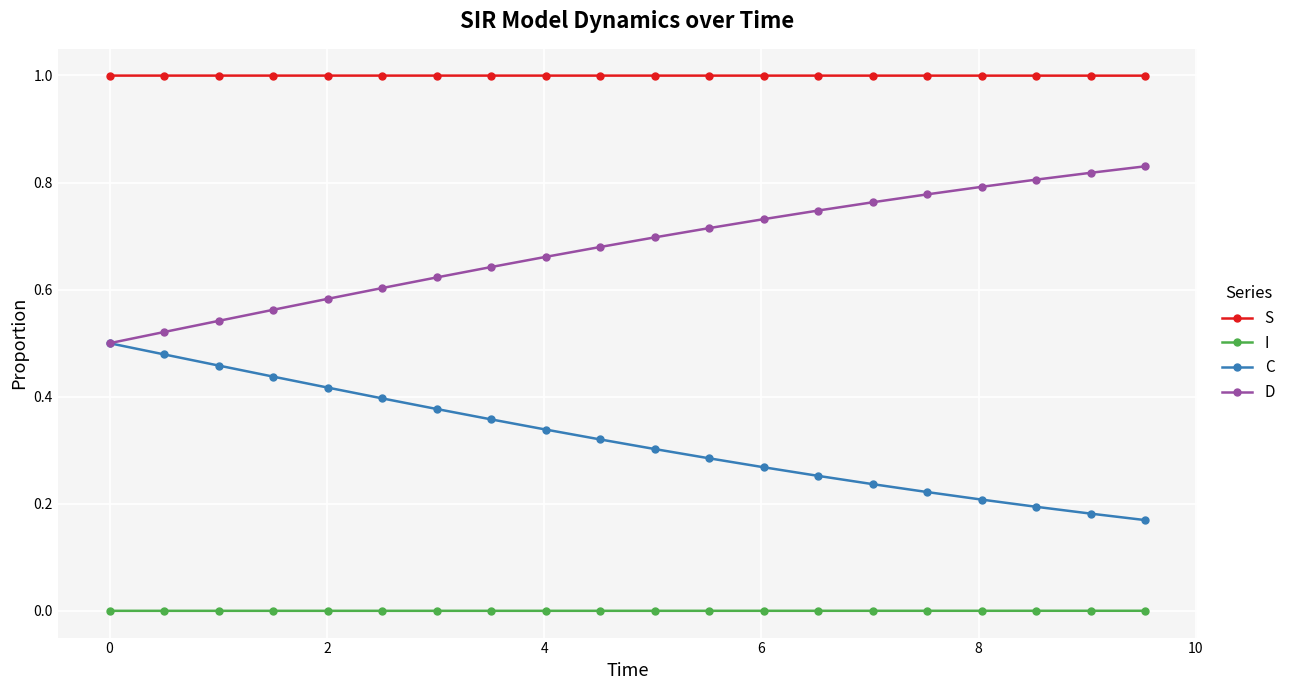

What is the greatest value displayed?

1.0